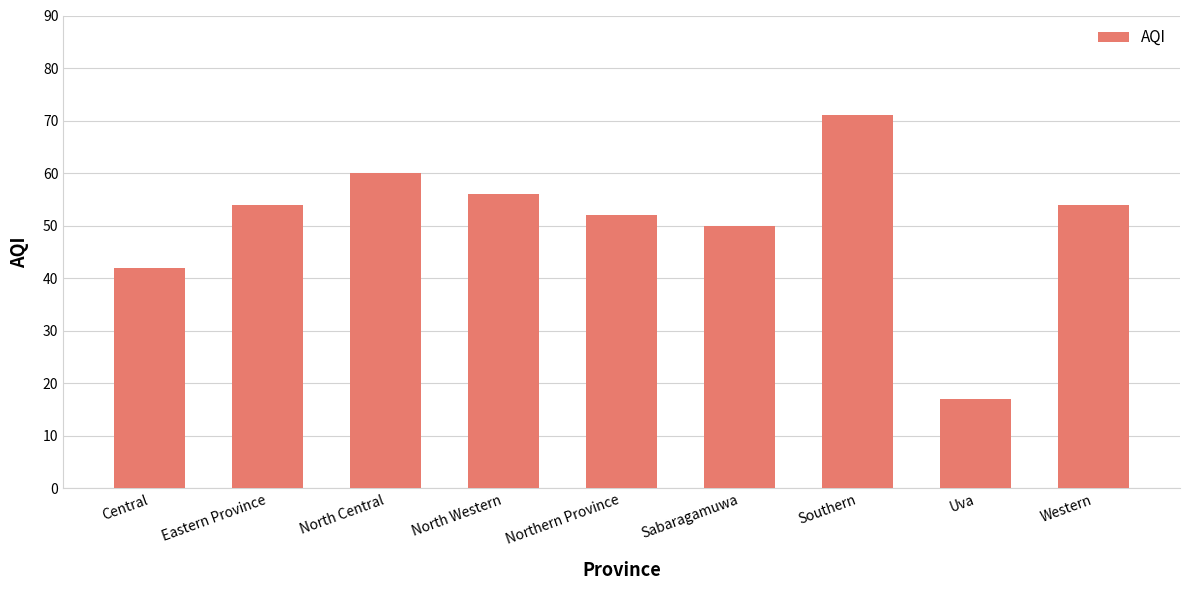

What is the approximate value at Eastern Province?

54